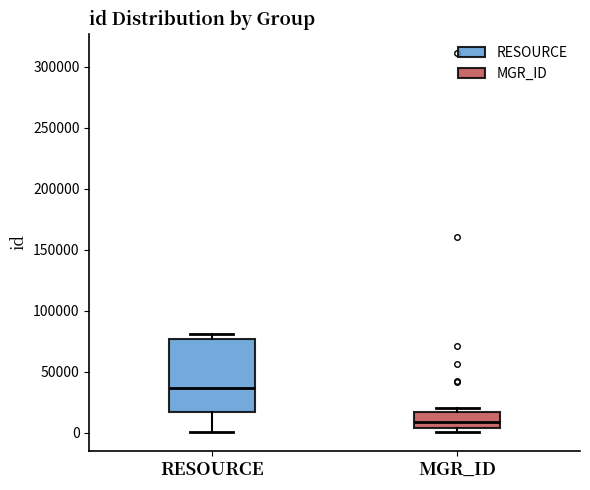

Reading left to right, read every box against the y-axis: the position of its median line, the range the box covers, and the ends of its whiskers. The values are not printed on the chart, so give them approximately, as read against the axis.

RESOURCE: median 35000, box 15000 to 75000, whiskers 0 to 80000
MGR_ID: median 10000, box 5000 to 15000, whiskers 0 to 20000